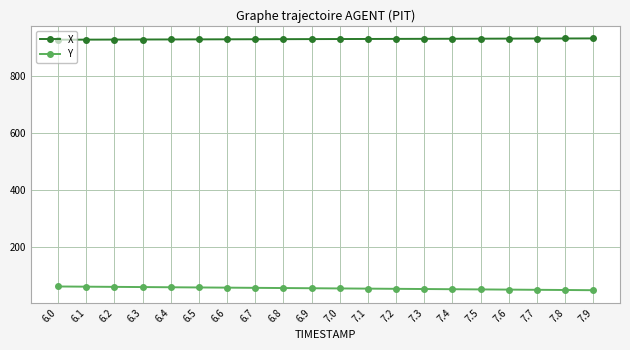

The value of X at 6.5 is 466.7. True or false?

False